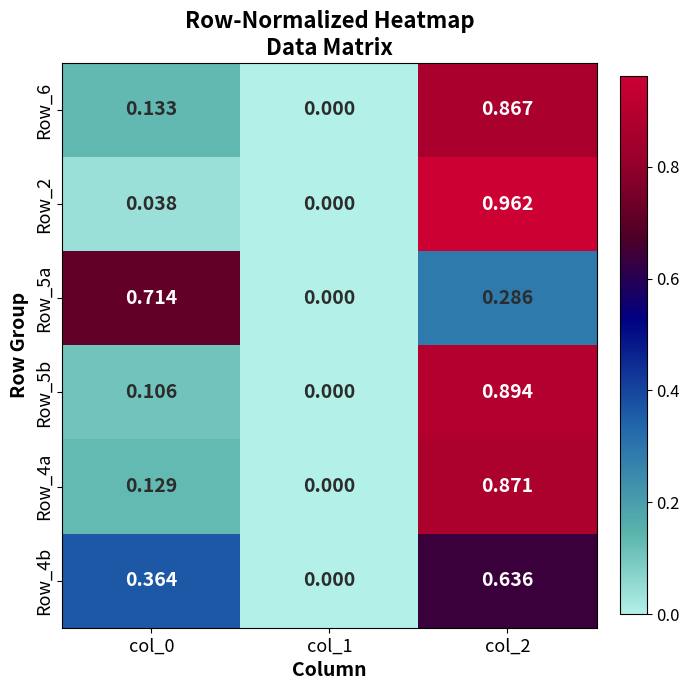

Is the value of Row_5a at col_1 greater than the value of Row_2 at col_0?

No